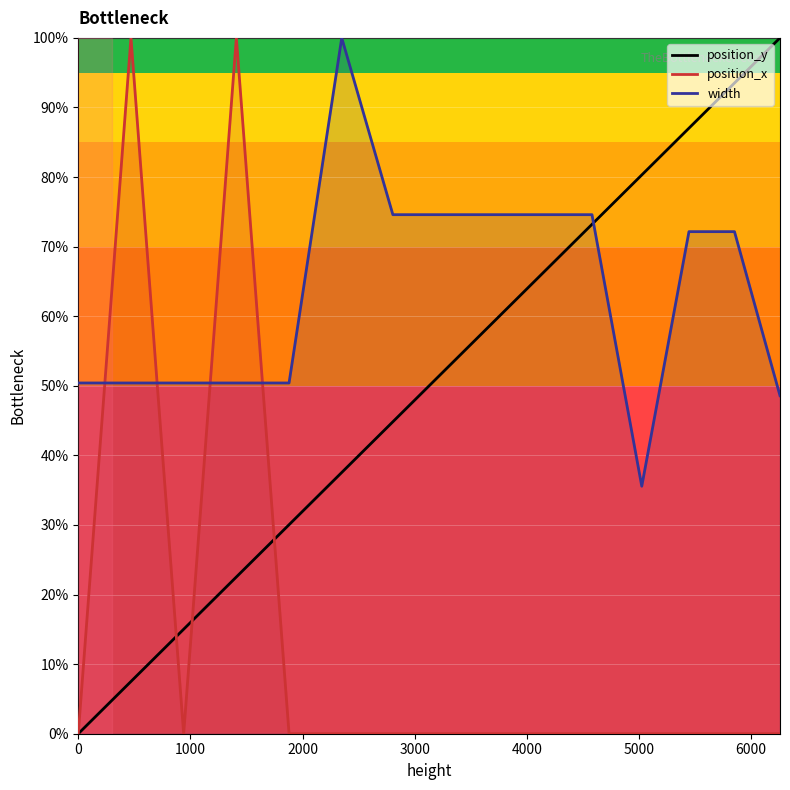

How many times do position_x and width cross each other?

4